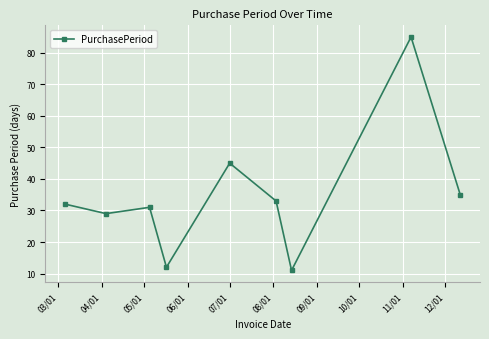

What is the difference between the maximum and second lowest values?

73